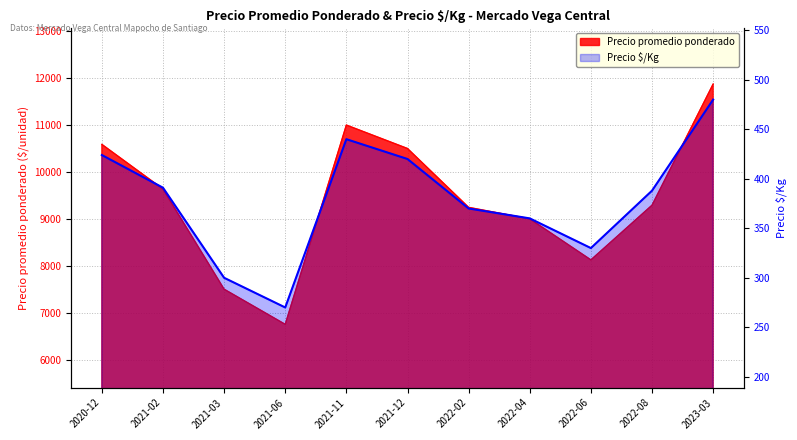

What is the greatest value displayed?

480